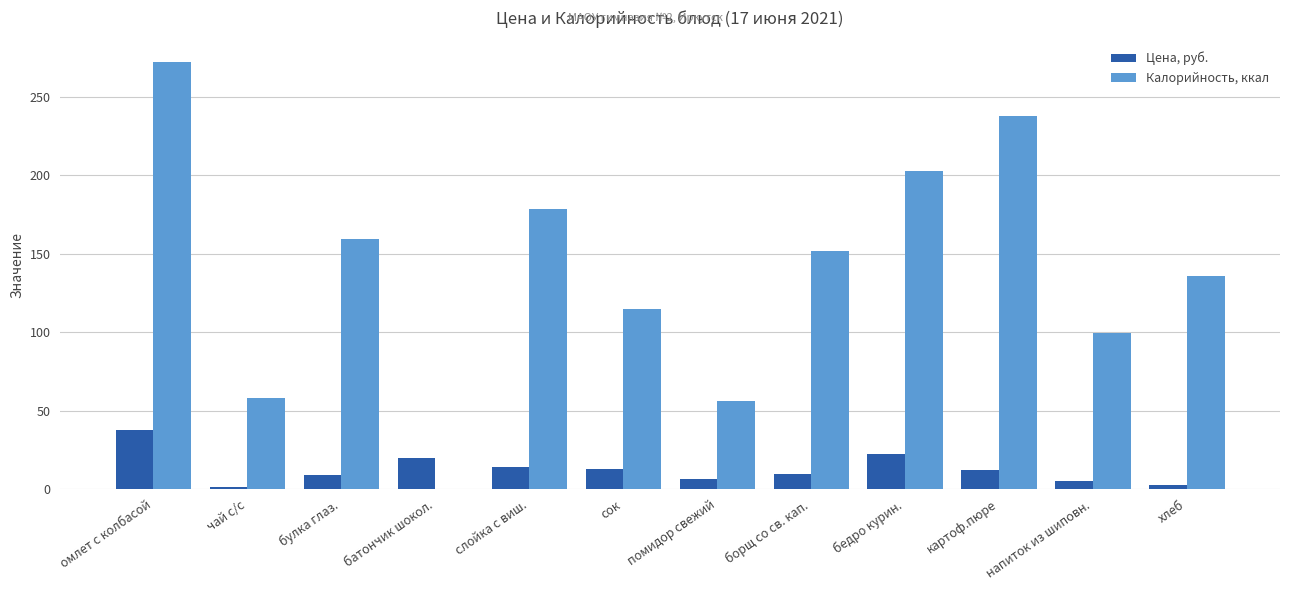

True or false: Калорийность, ккал has a value of 86.6 at омлет с колбасой.

False